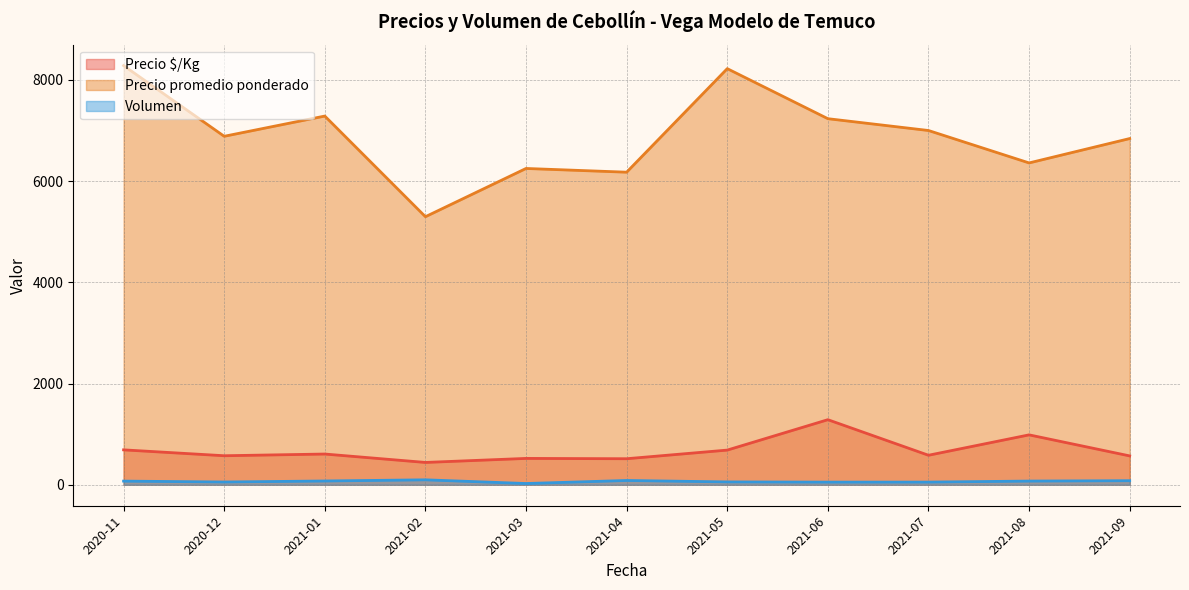

List the series in order of their peak value, lowest first.

Volumen, Precio $/Kg, Precio promedio ponderado